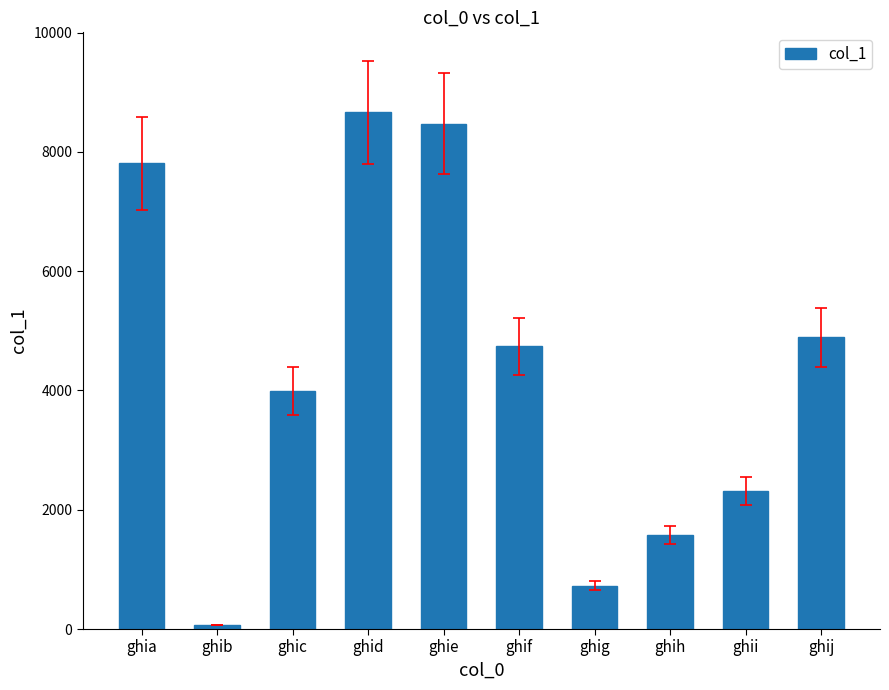

What is the smallest value displayed?

68